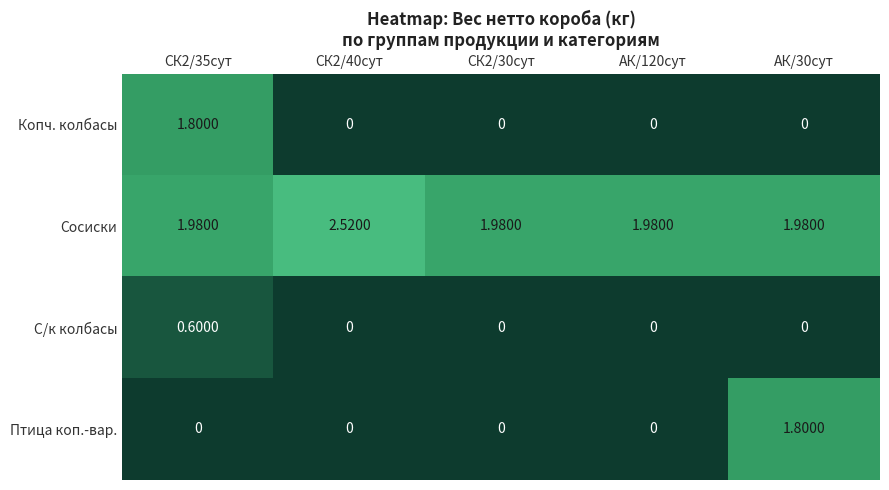

Which series changed the most between СК2/30сут and АК/30сут?

Птица коп.-вар.